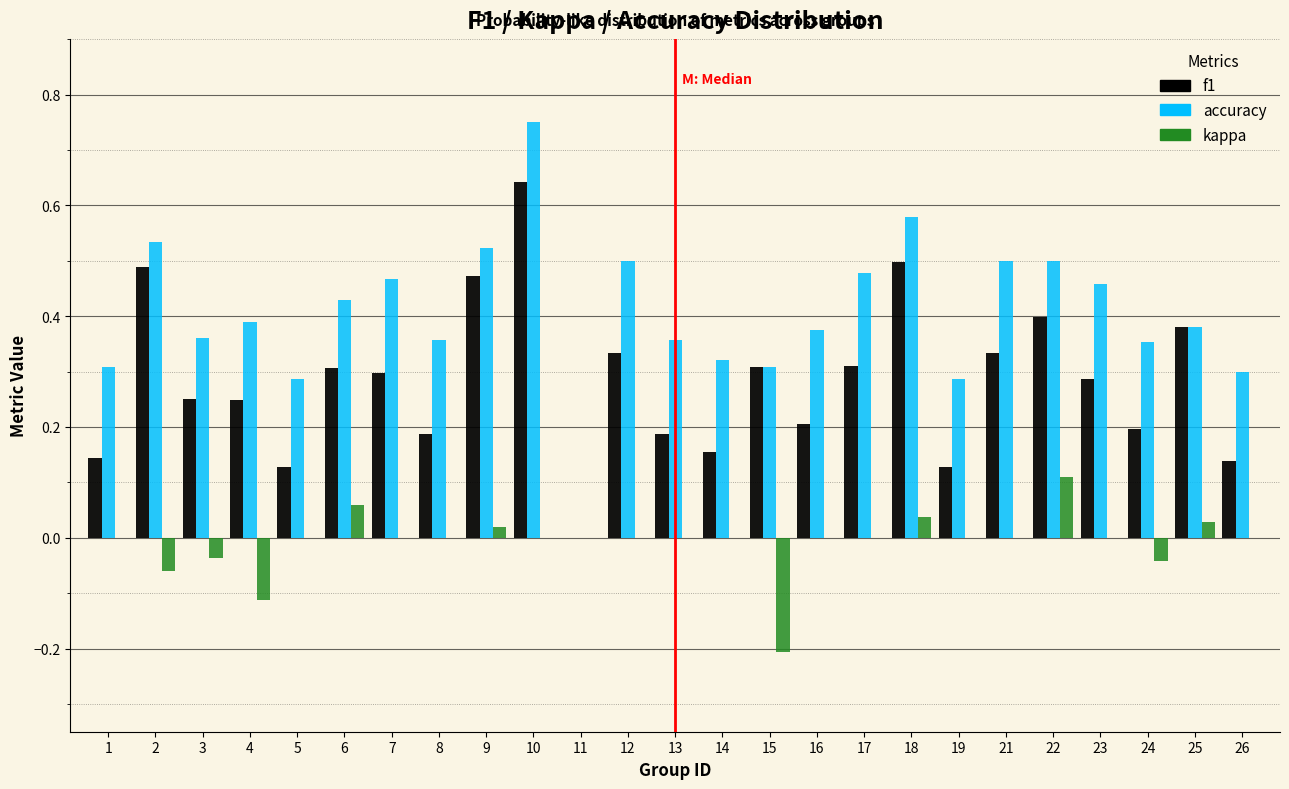

Which series changed the most between 17 and 18?

f1